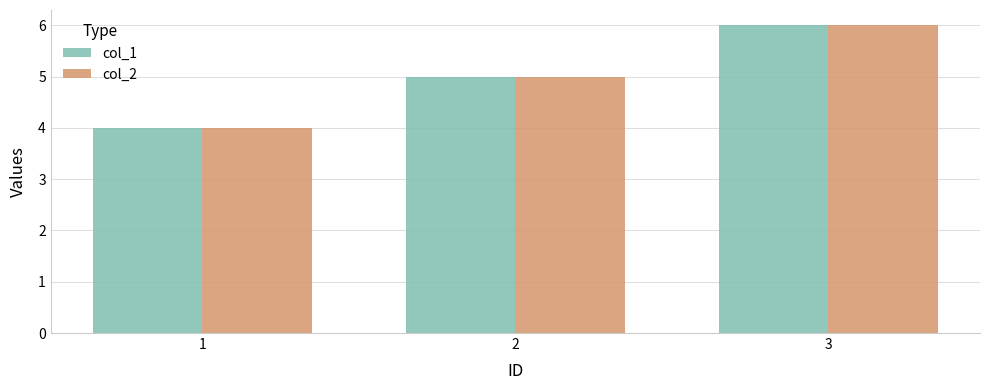

Reading left to right, list all the values displayed in this chart.

col_1: 4	5	6
col_2: 4	5	6